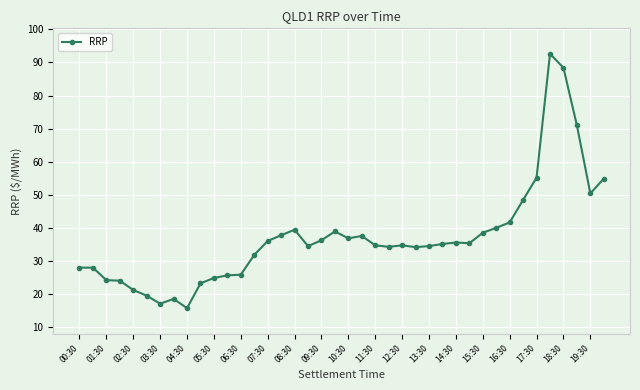

What is the minimum value shown in the chart?

15.7